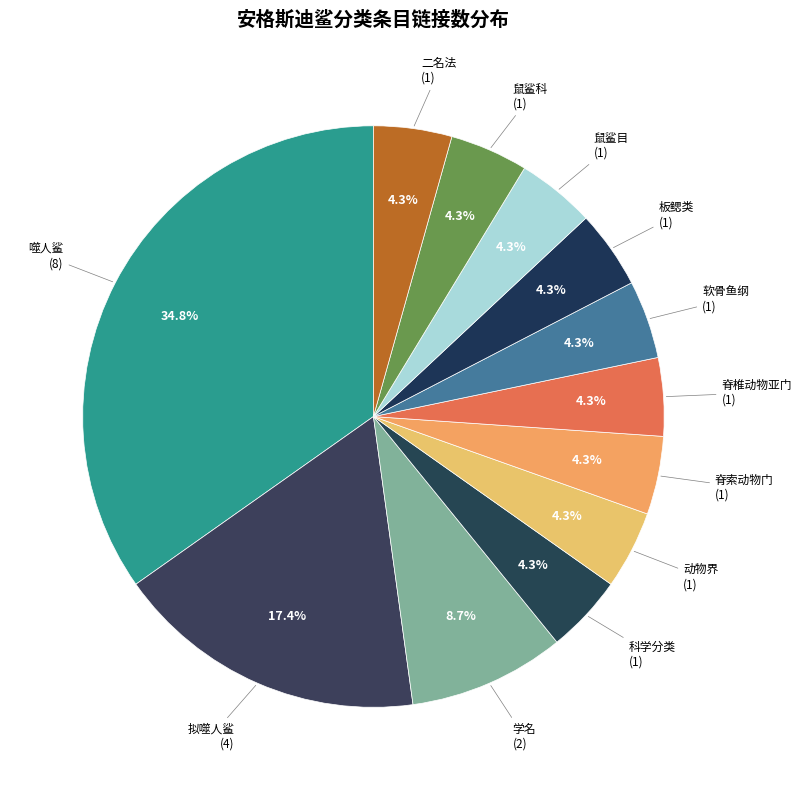

How many segments does this pie chart have?

12